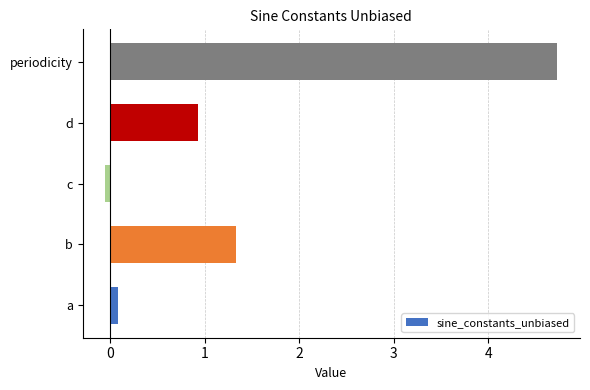

At which label is the value closest to 2?

b